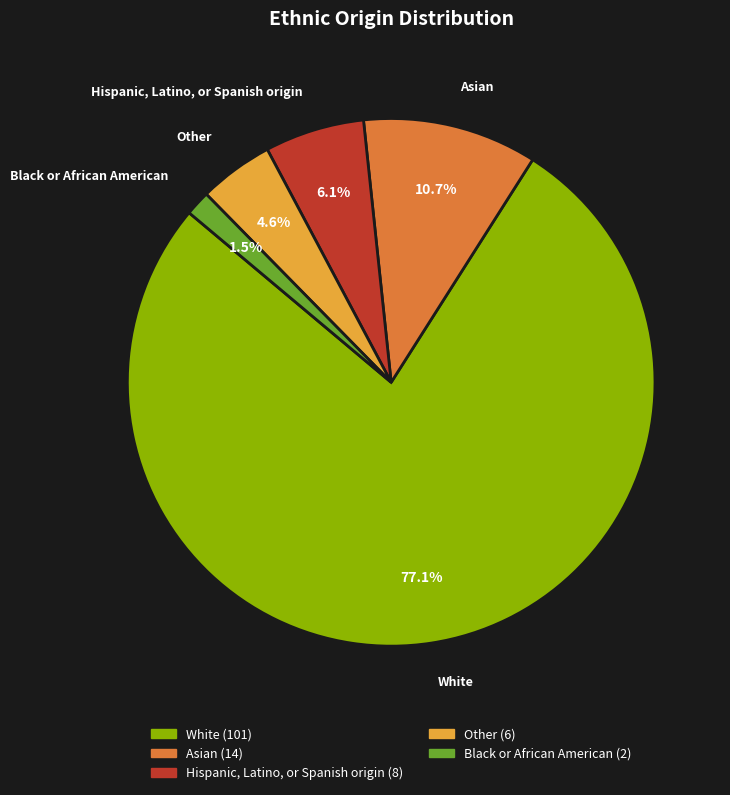

What percentage is the Asian slice, to the nearest percent?

11%